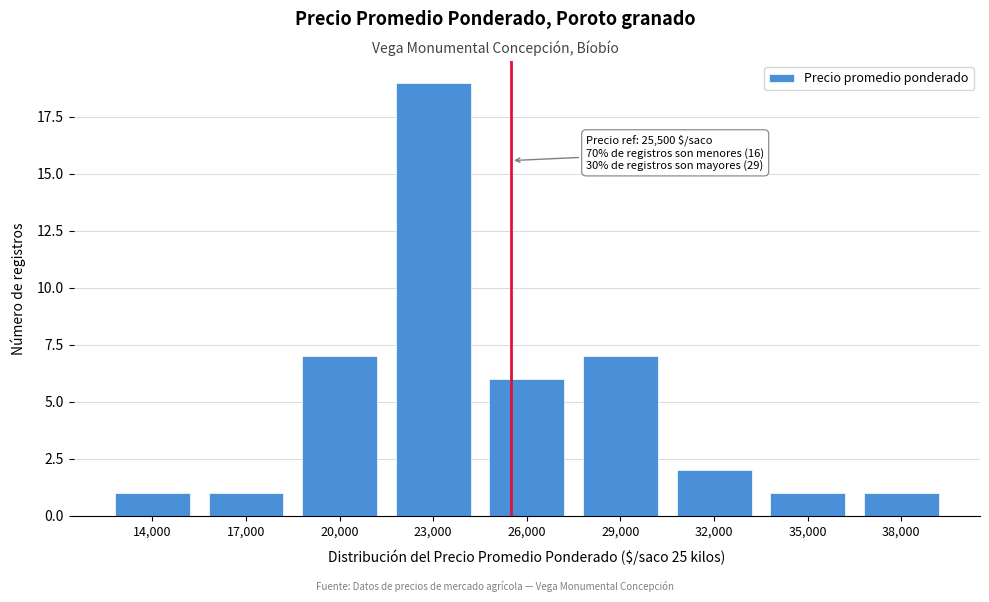

Reading left to right, extract all data points from this chart.

1	1	7	19	6	7	2	1	1